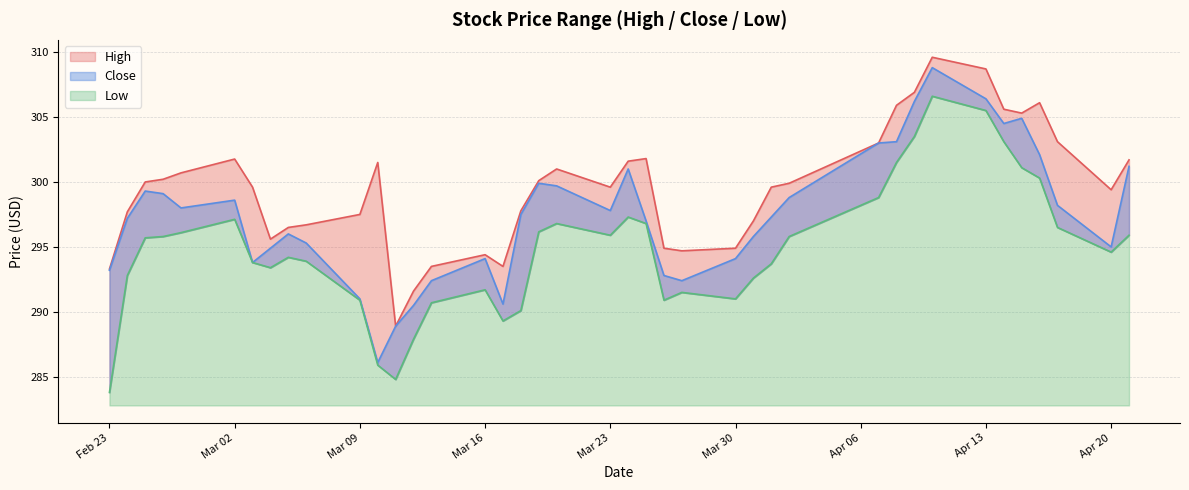

What position from the left is 2015-03-19?

19